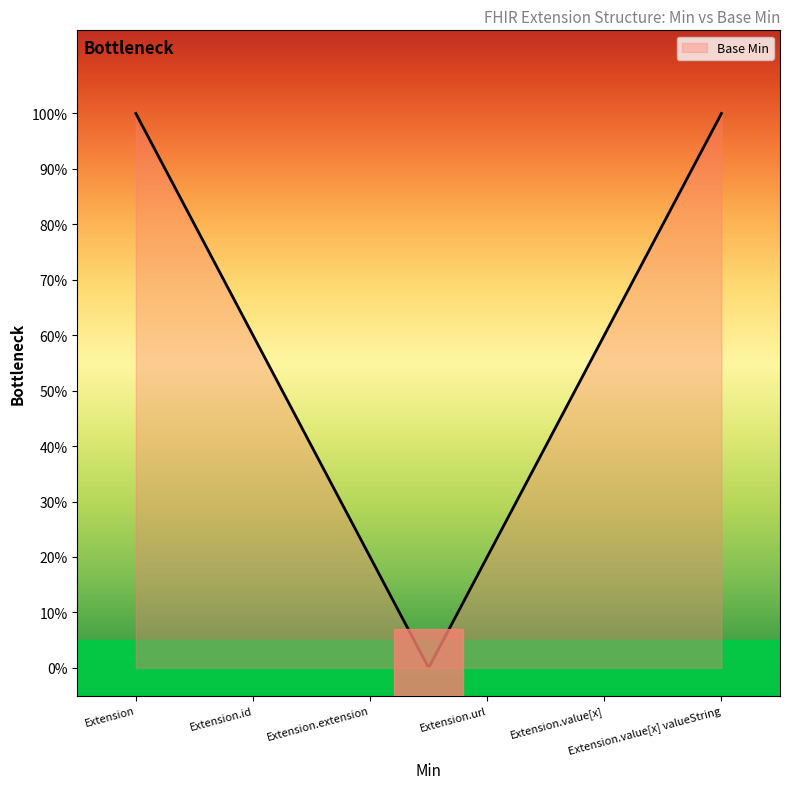

What is the value of the 4th point from the left?

1